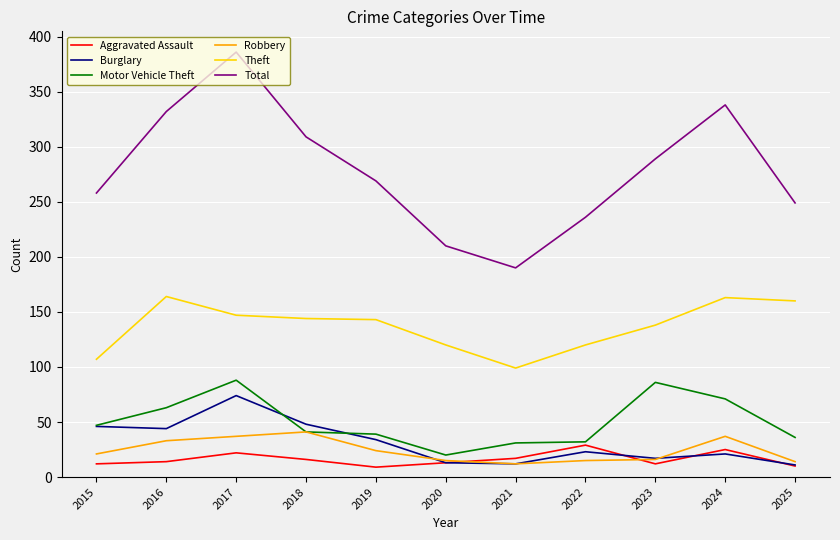

Read the Theft value at 2020.

120